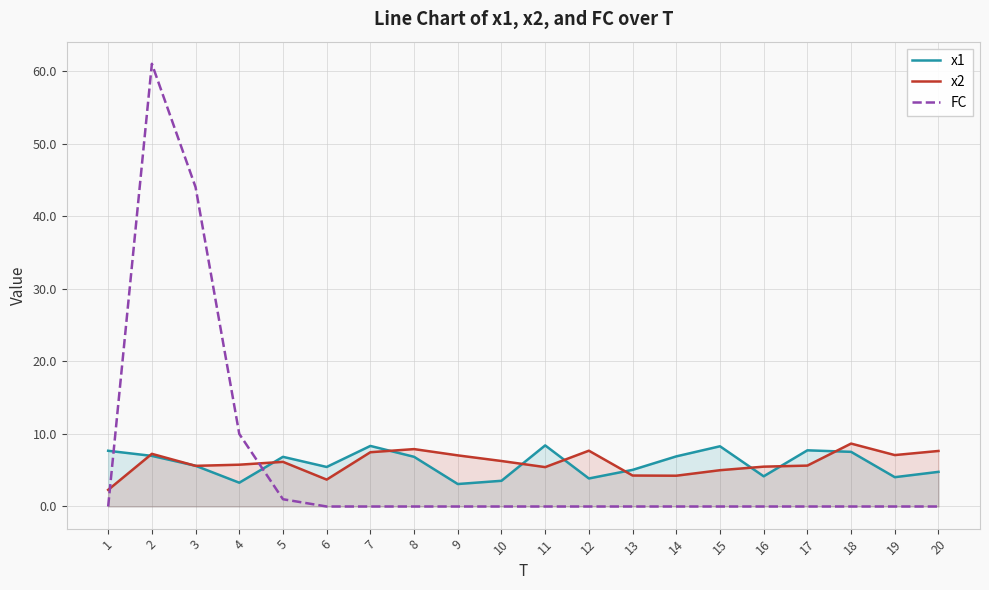

What are all the series names shown in the legend?

x1, x2, FC